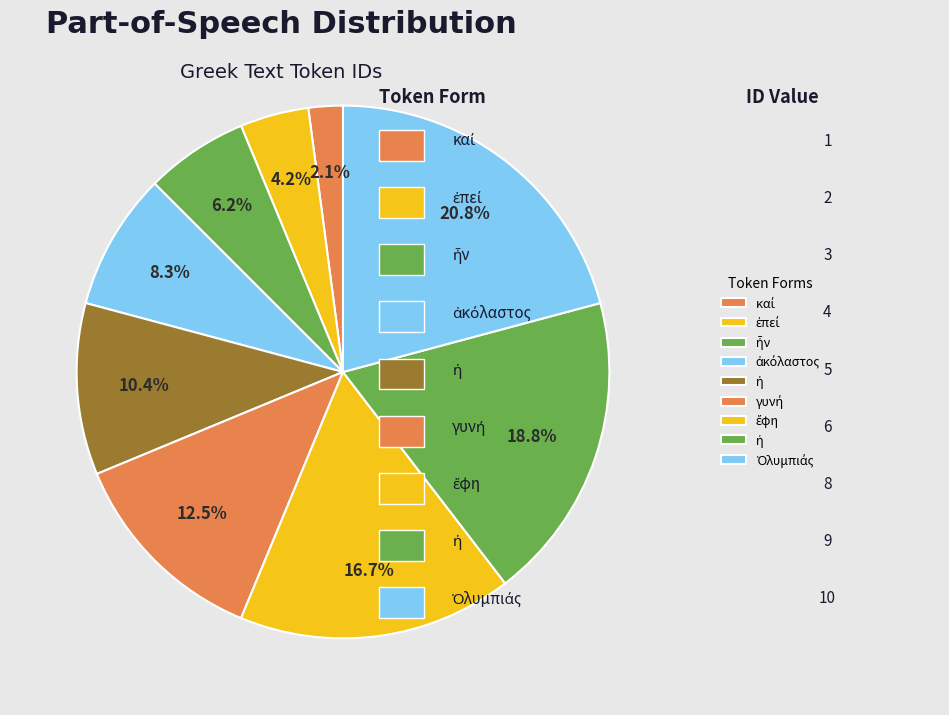

How many slices are in this pie chart?

9